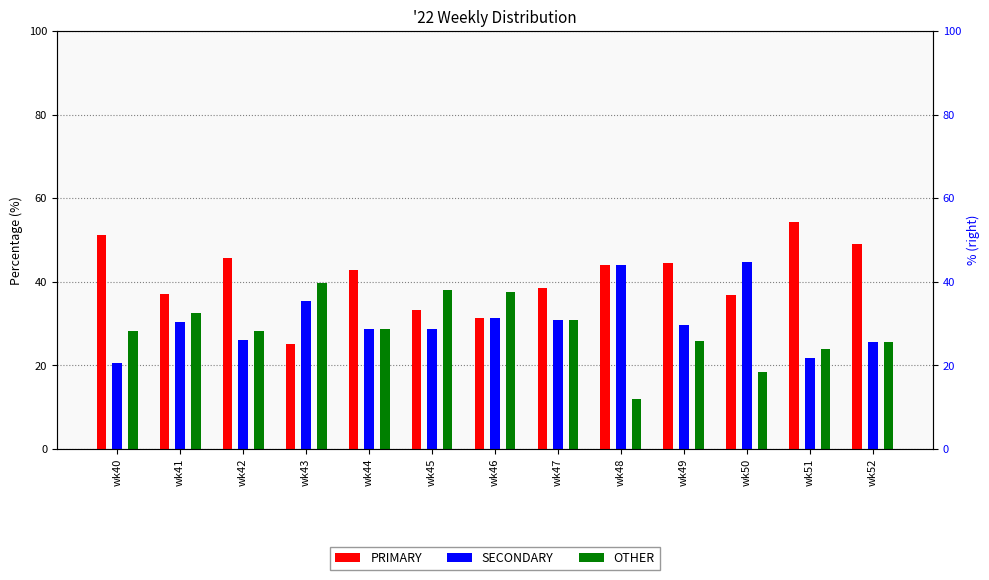

How many bars are there in total?

39